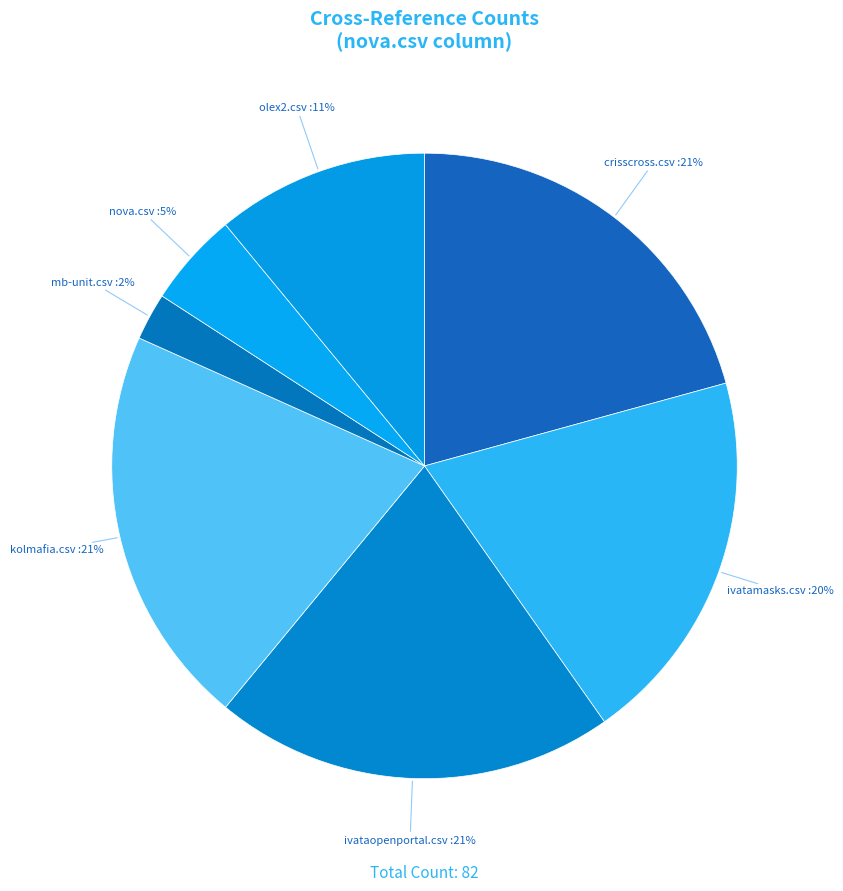

Is the sum of ivatamasks.csv and mb-unit.csv greater than half?

No